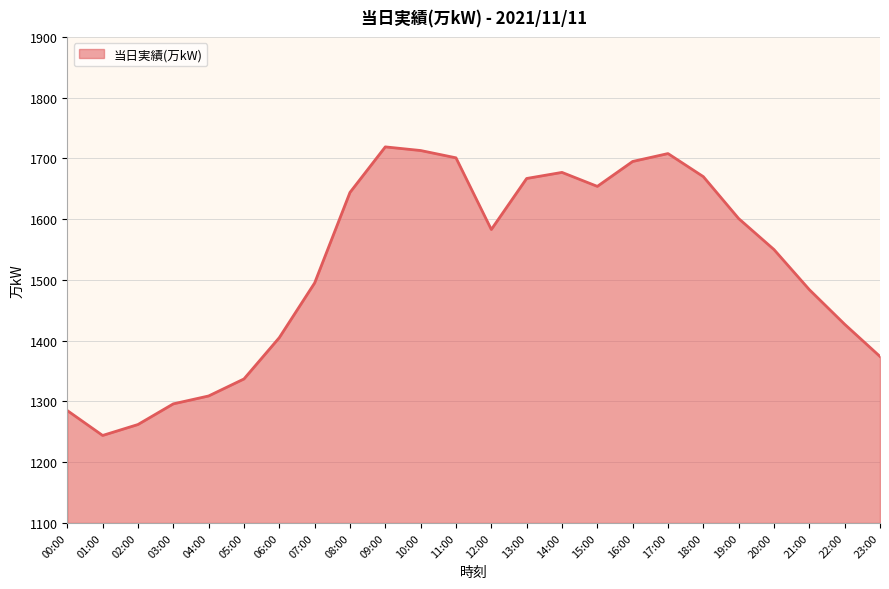

True or false: the data shows 1677 at 14:00.

True